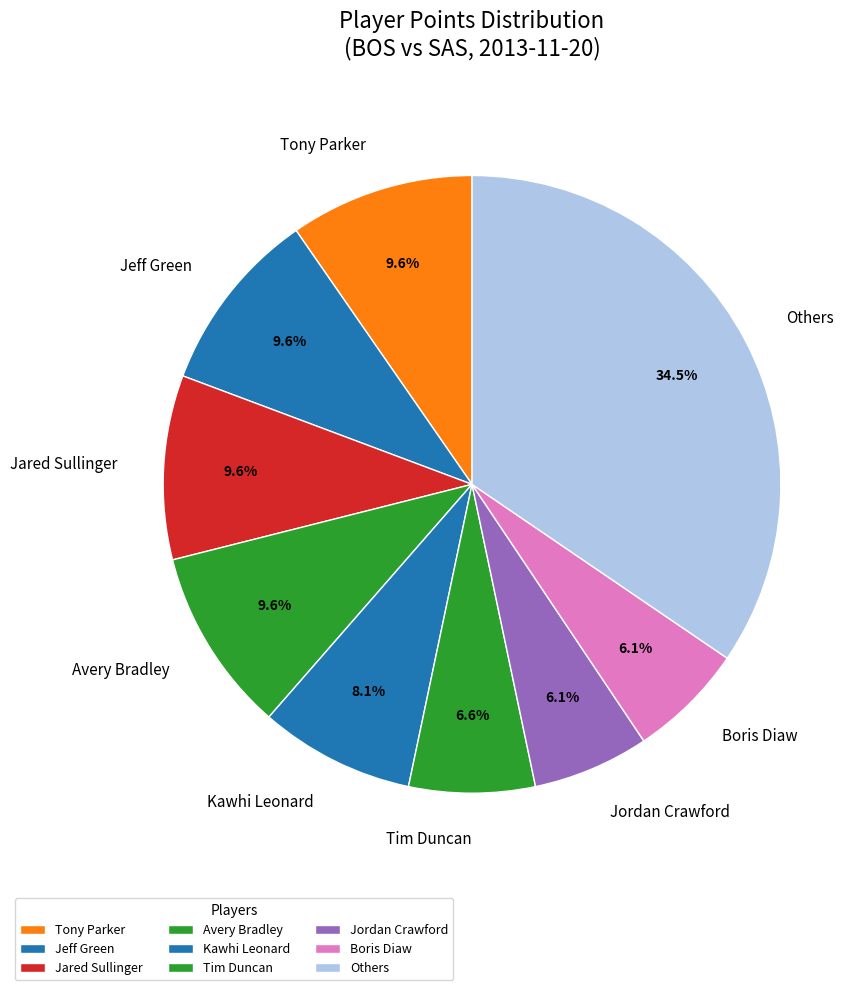

Does Jeff Green account for over 50% of the chart?

No